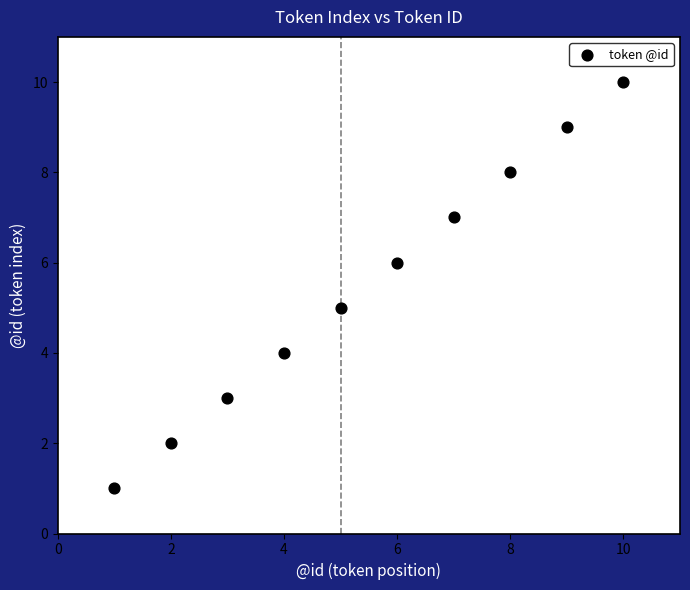

What is the range of Y values (max minus min)?

9